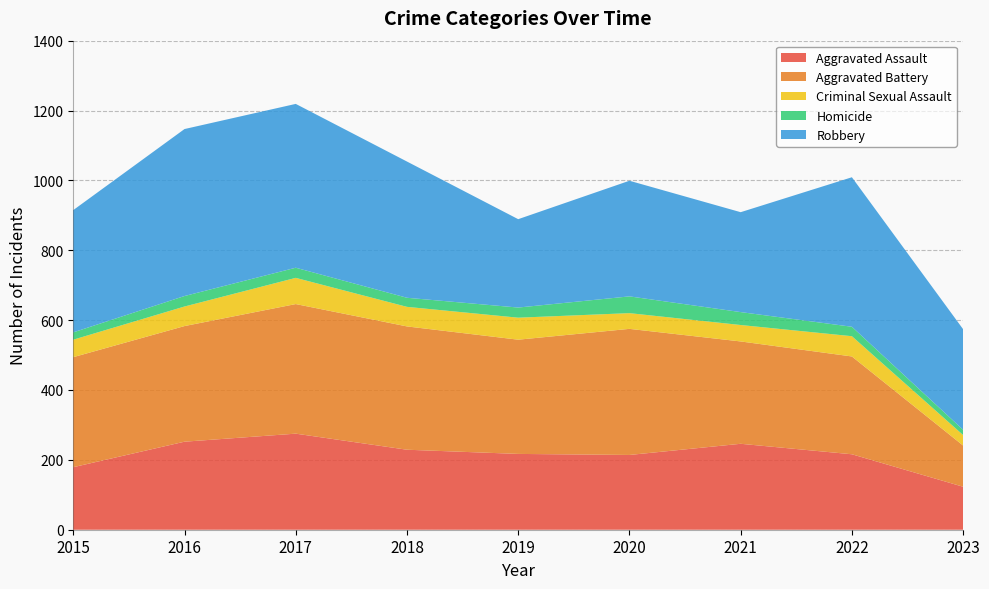

Reading right to left, extract all data points from this chart.

Aggravated Assault: 123	216	246	214	217	229	275	252	179
Aggravated Battery: 118	280	293	361	327	353	371	331	315
Criminal Sexual Assault: 30	58	47	45	63	56	75	56	50
Homicide: 15	27	37	48	29	26	29	30	21
Robbery: 288	428	286	331	253	390	469	478	350